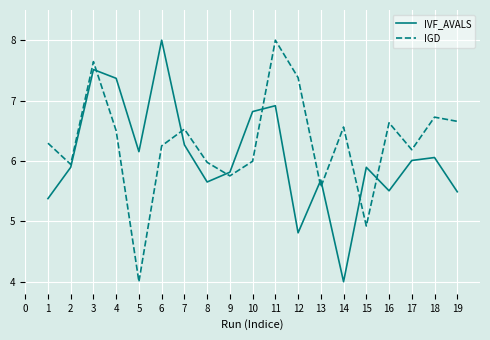

Between which two adjacent categories do IGD and IVF_AVALS first intersect?

3 and 4